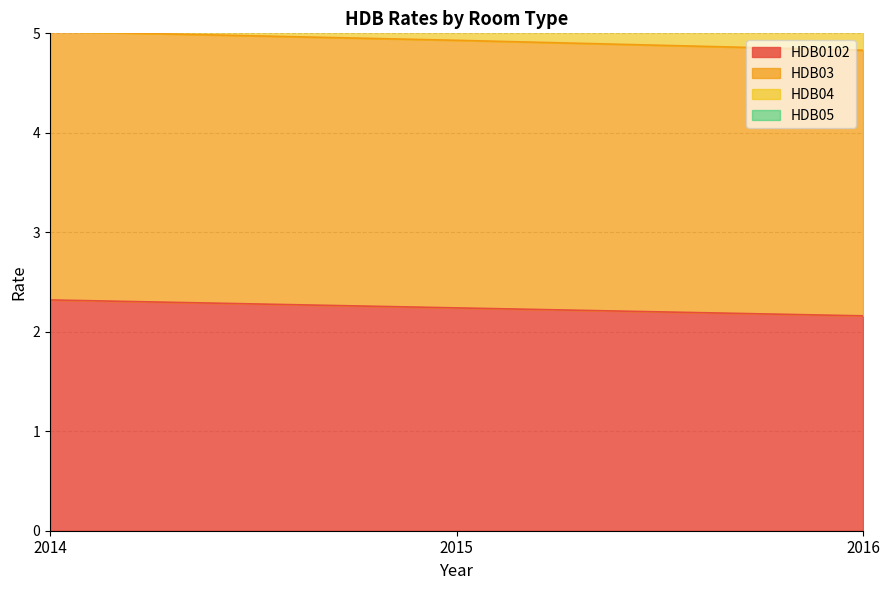

What is the value of the HDB04 point at the 3rd from the left?

8.3